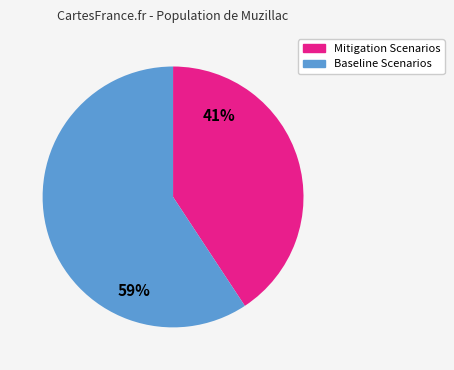

To the nearest percent, what is the average slice percentage?

50%